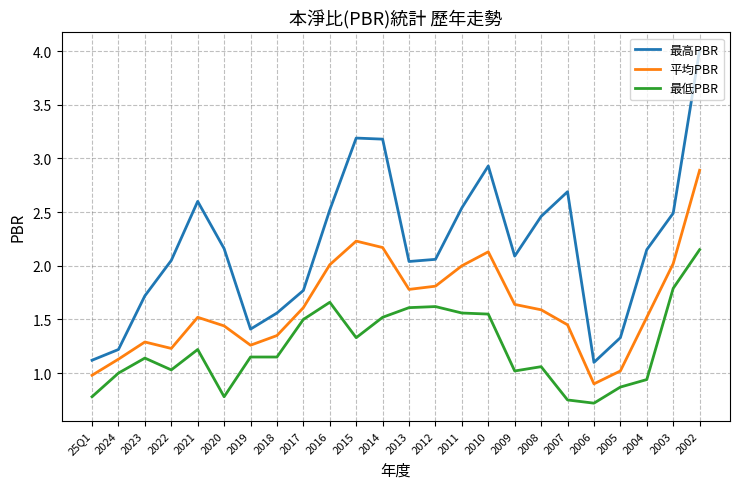

Which category has the highest value in the 最高PBR series?

2002